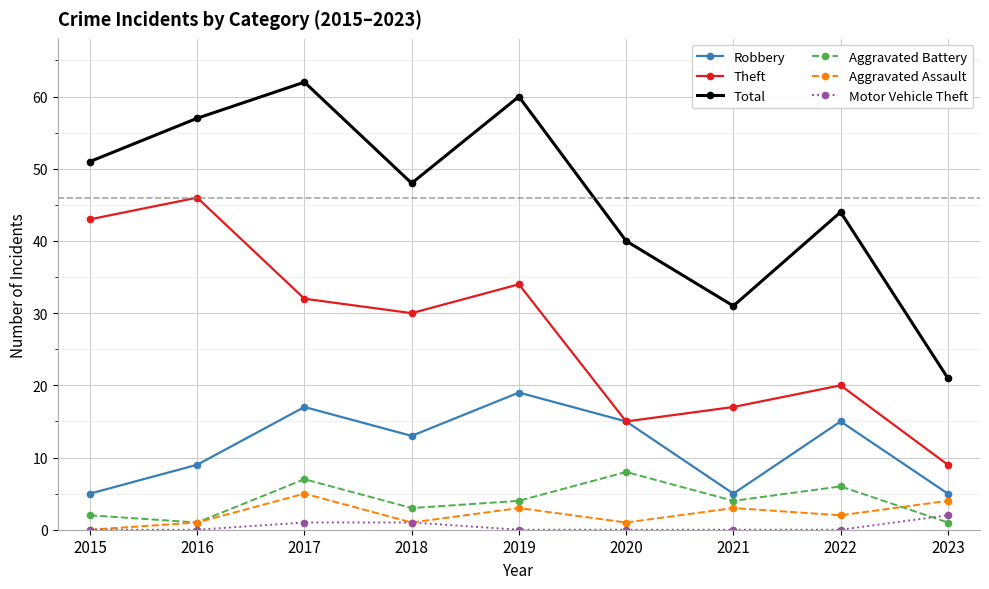

What is the spread (max minus min) of values at 2019?

60